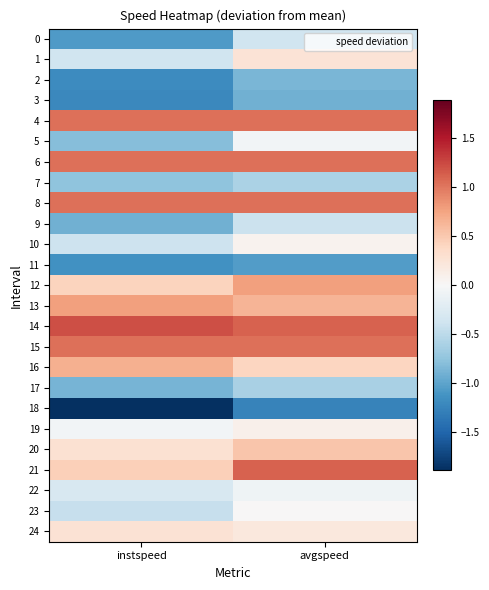

At which category is the sum across all series the highest?

avgspeed